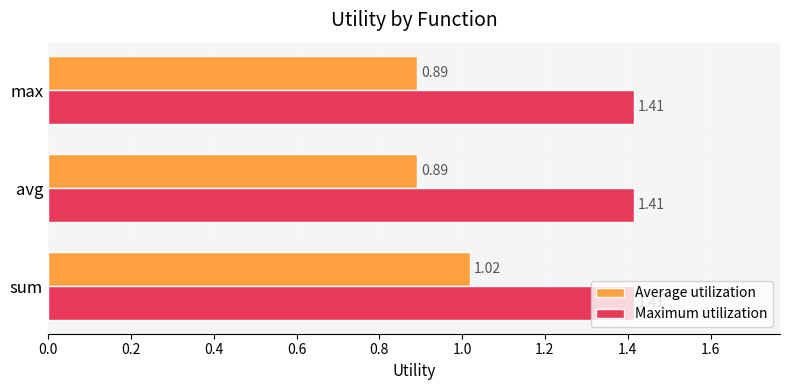

What is the sum of the Maximum utilization values at sum and max?

2.8